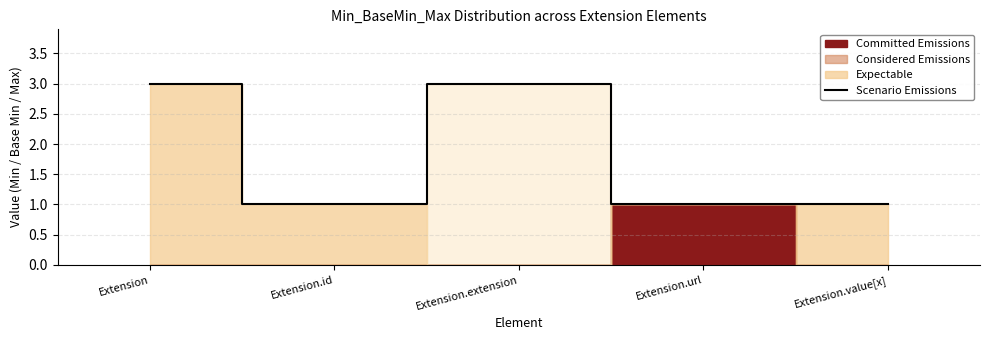

Does the chart display data point markers on the line(s)?

No